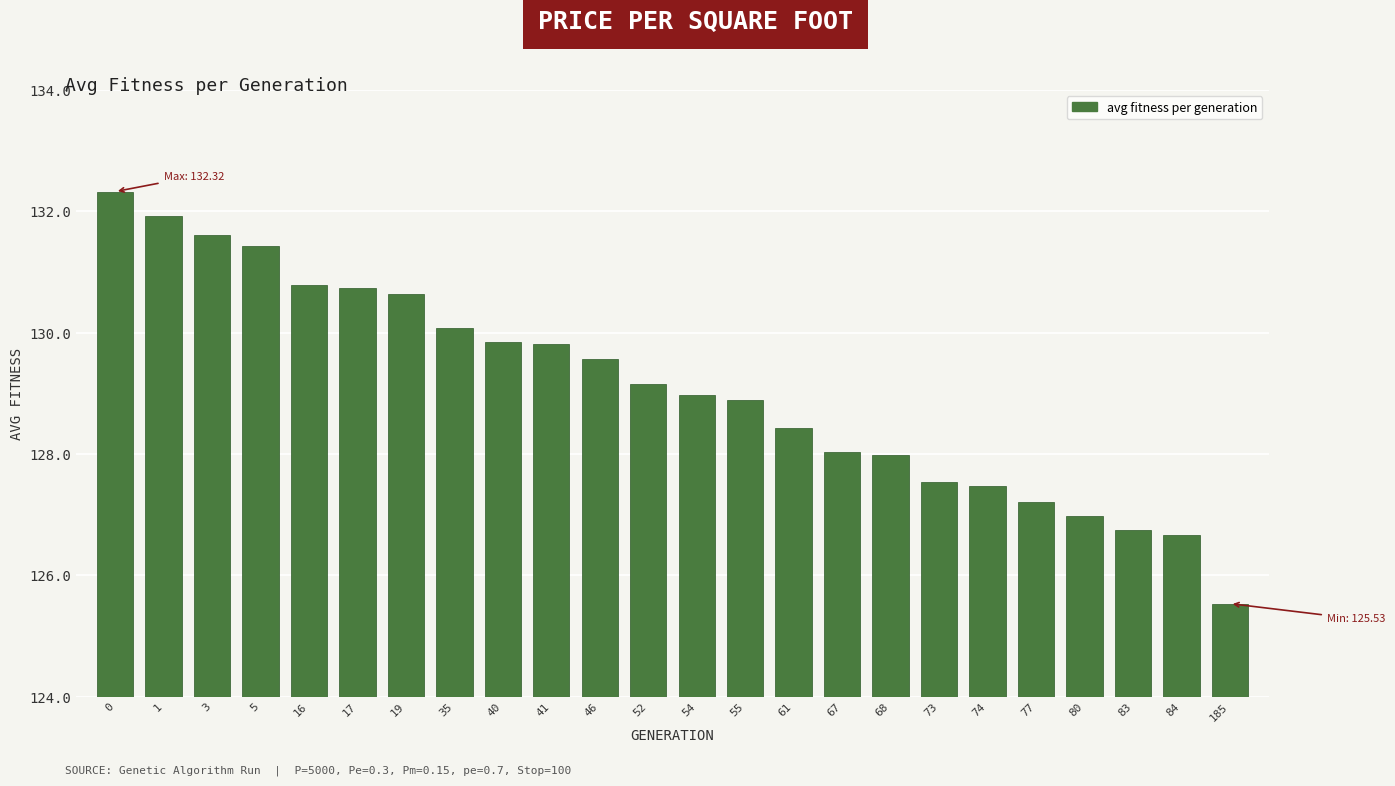

Reading left to right, what are all the values shown in this chart?

132.3	131.9	131.6	131.4	130.8	130.7	130.6	130.1	129.9	129.8	129.6	129.1	129.0	128.9	128.4	128.0	128.0	127.5	127.5	127.2	127.0	126.7	126.7	125.5